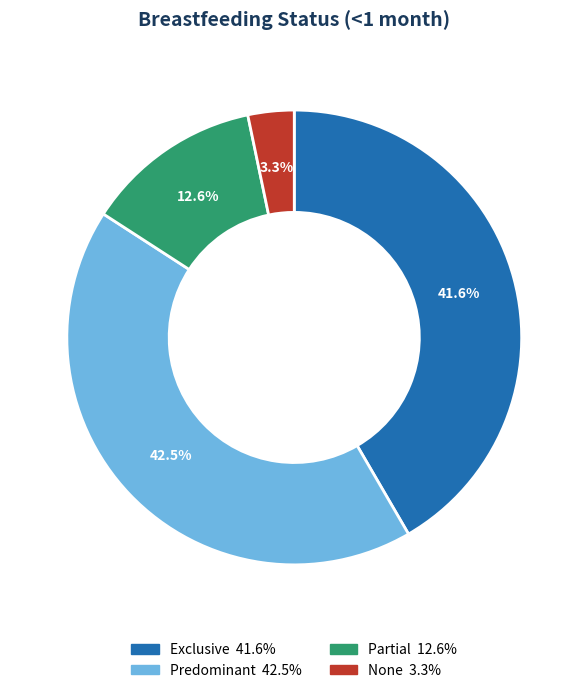

Count the number of slices in the pie.

4